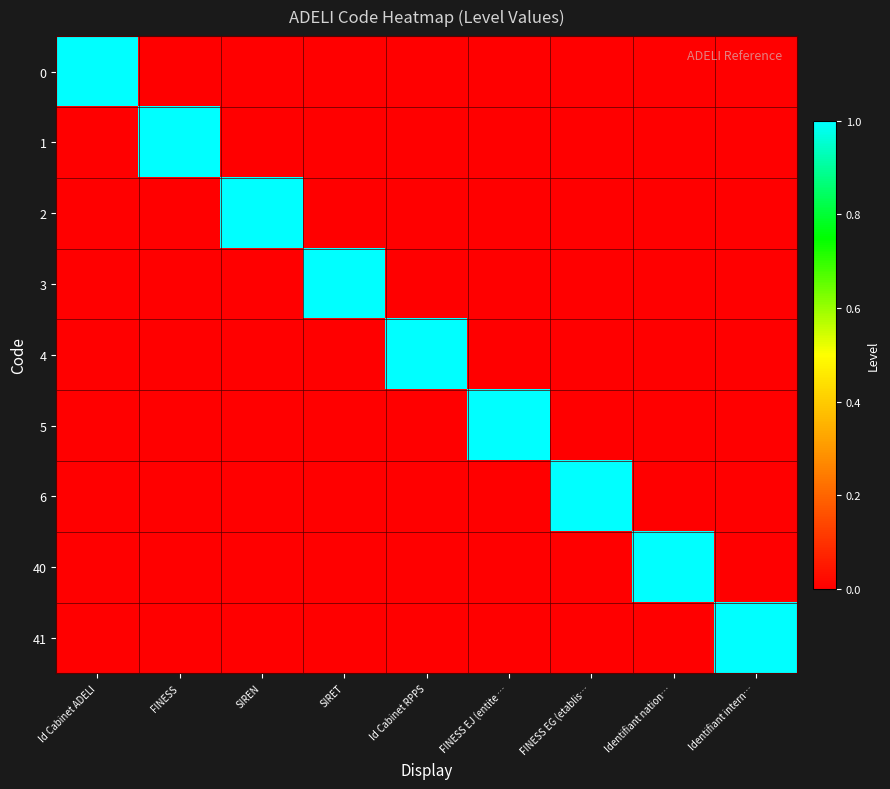

What is the spread (max minus min) of values at Id Cabinet RPPS?

1